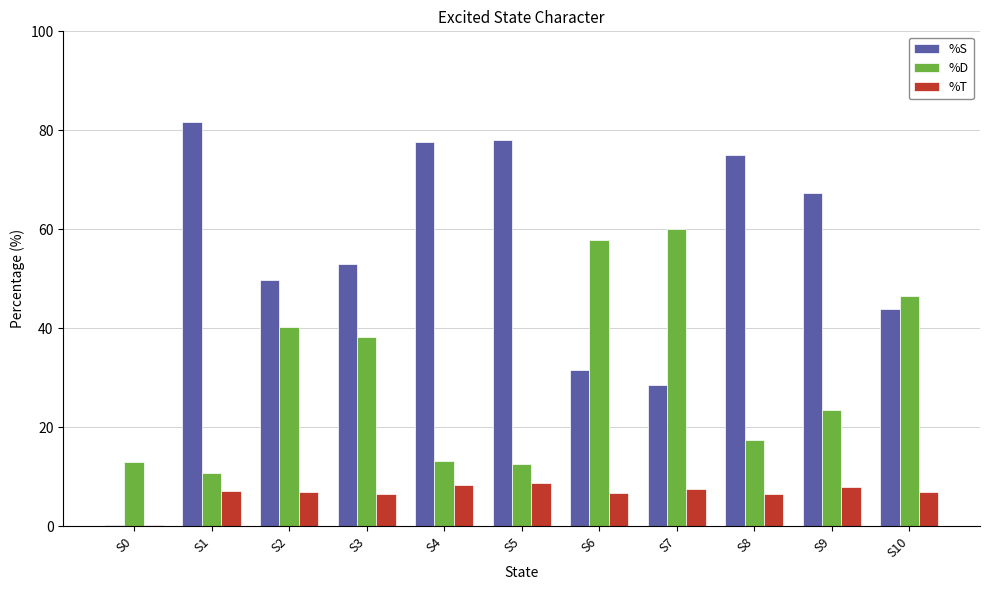

What is the maximum value shown in the chart?

81.6